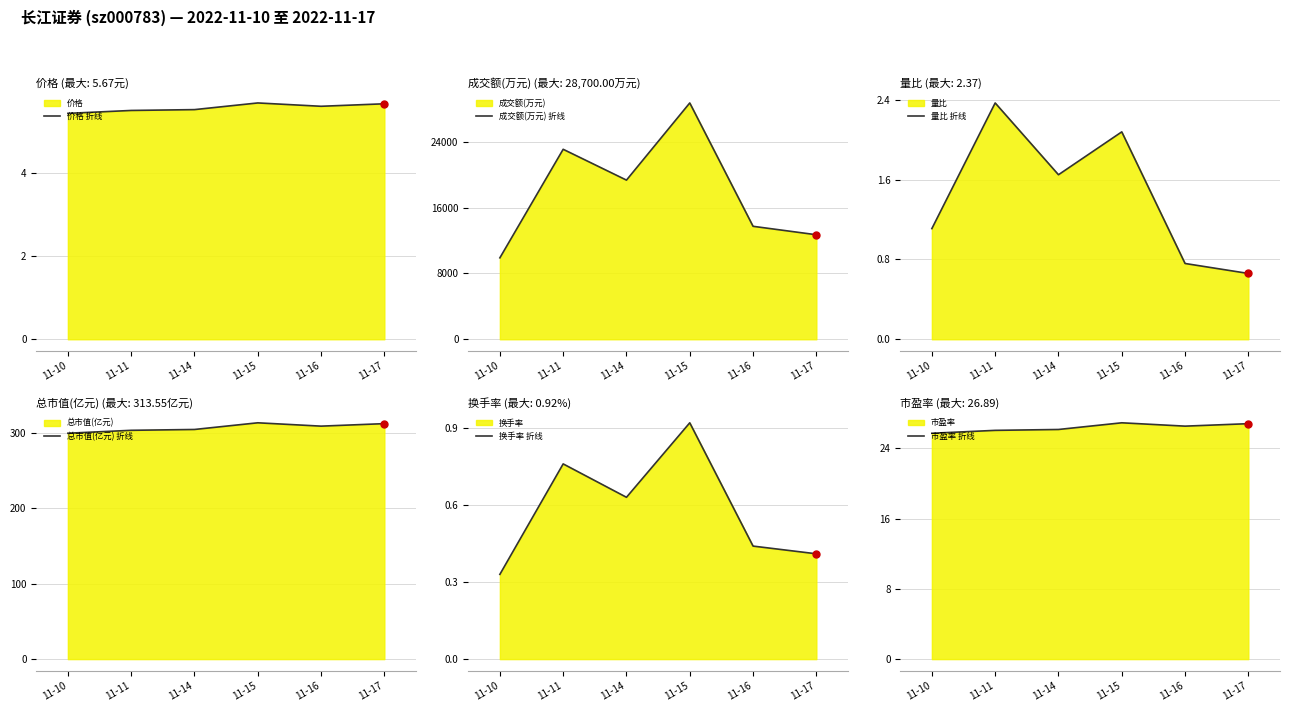

True or false: 量比 折线 and 总市值(亿元) 折线 intersect in this chart.

False